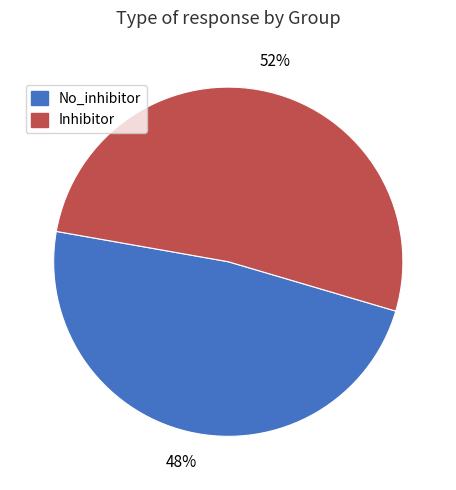

Count the number of slices in the pie.

2